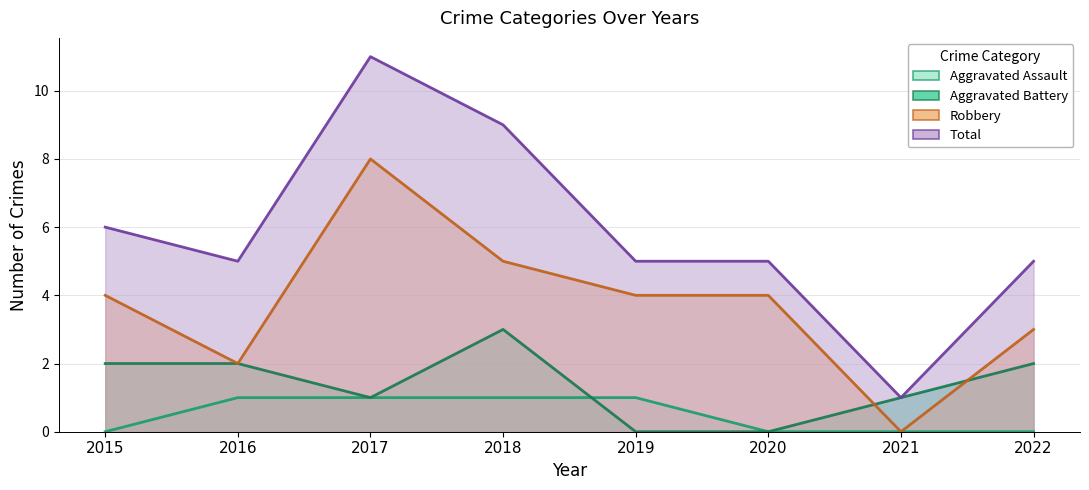

Is the value of Total at 2020 greater than the value of Aggravated Assault at 2022?

Yes